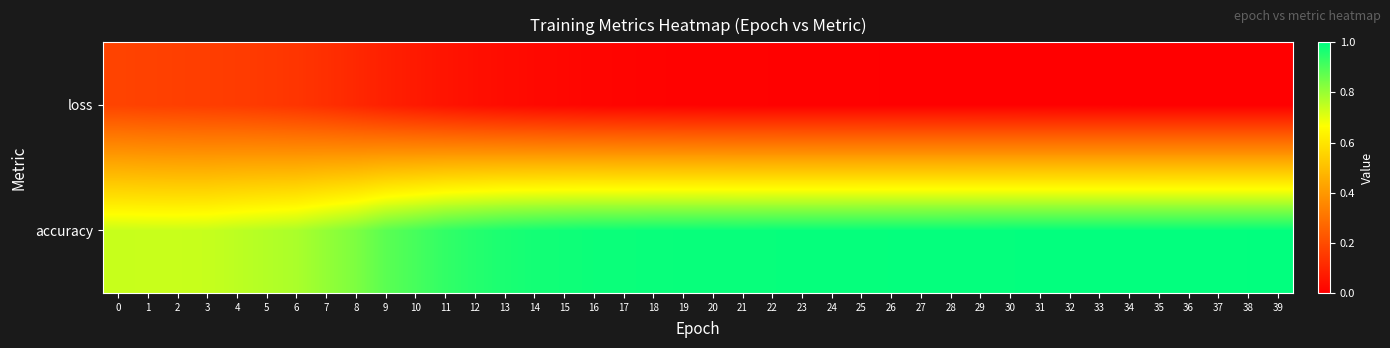

Which has a higher value, 15 or 26?

26